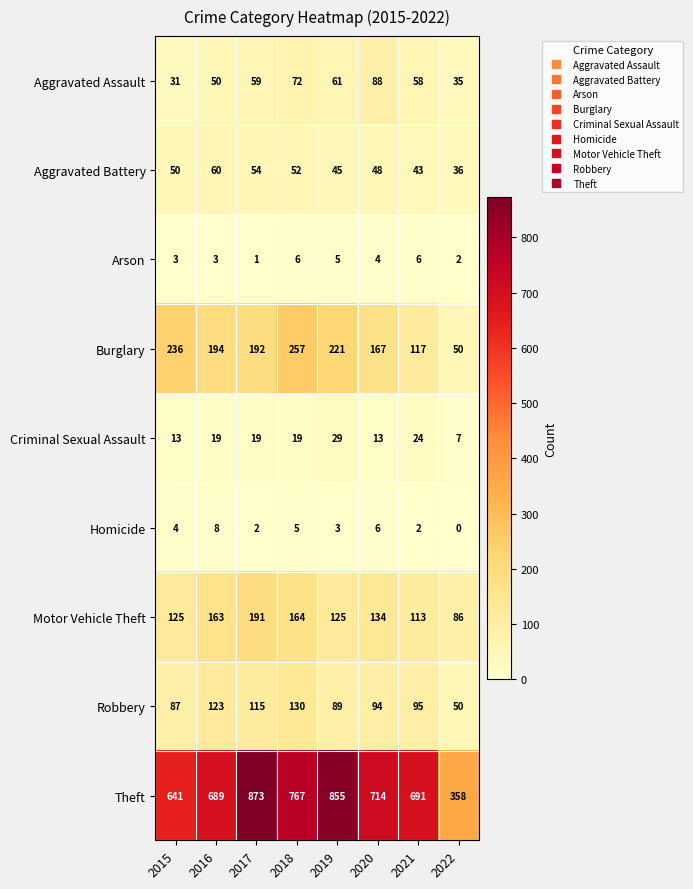

What is the spread (max minus min) of values at 2017?

872